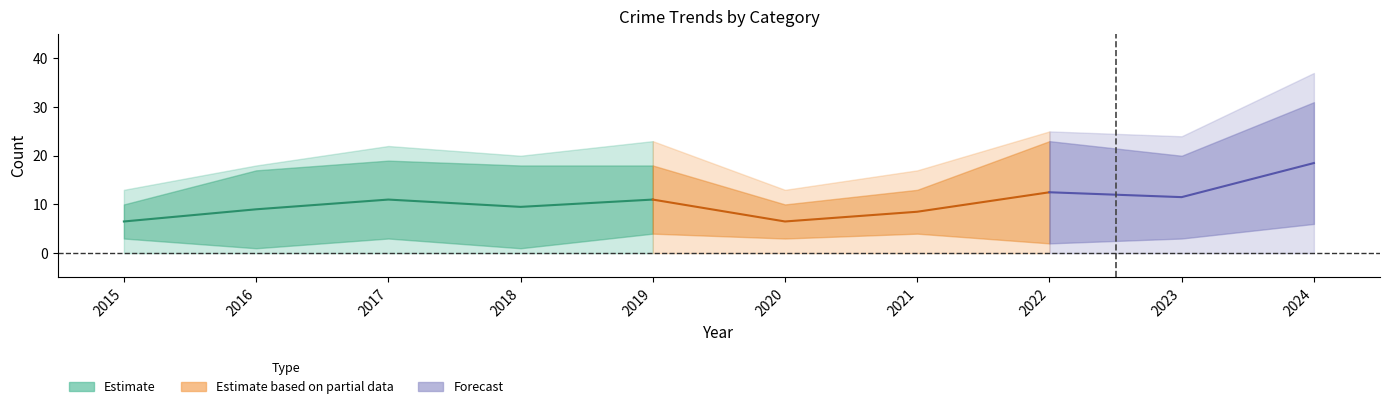

Which has a higher value, 2024 or 2015?

2024